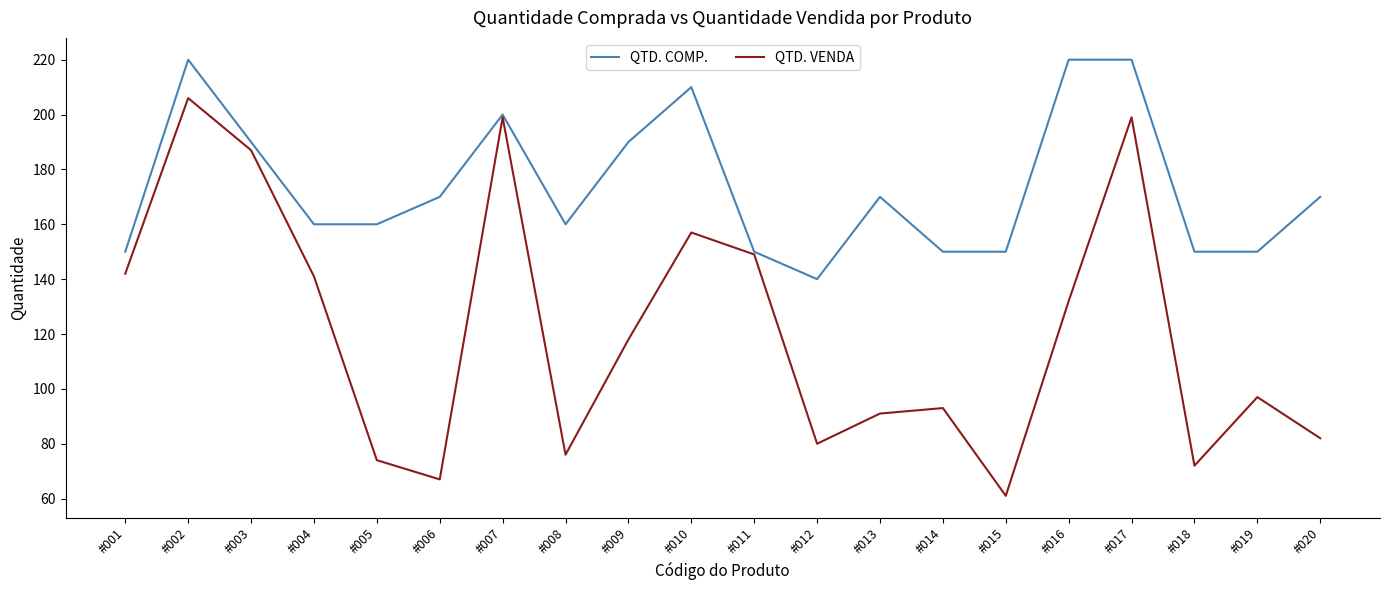

The QTD. COMP. series shows 89 at #013. True or false?

False